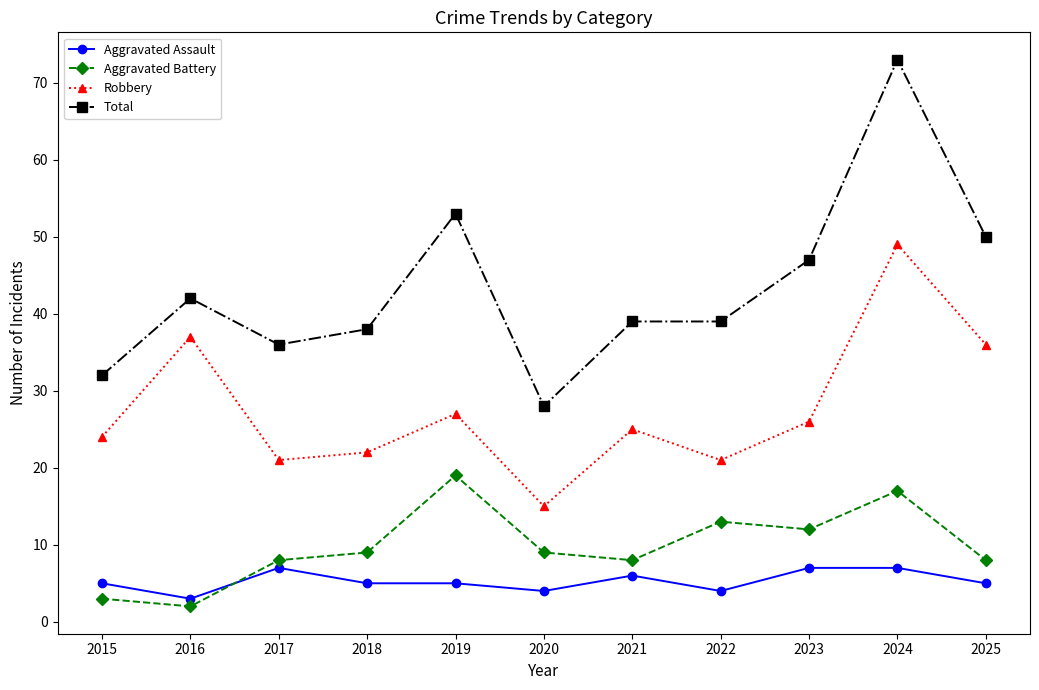

What is the total value across all series at 2020?

56